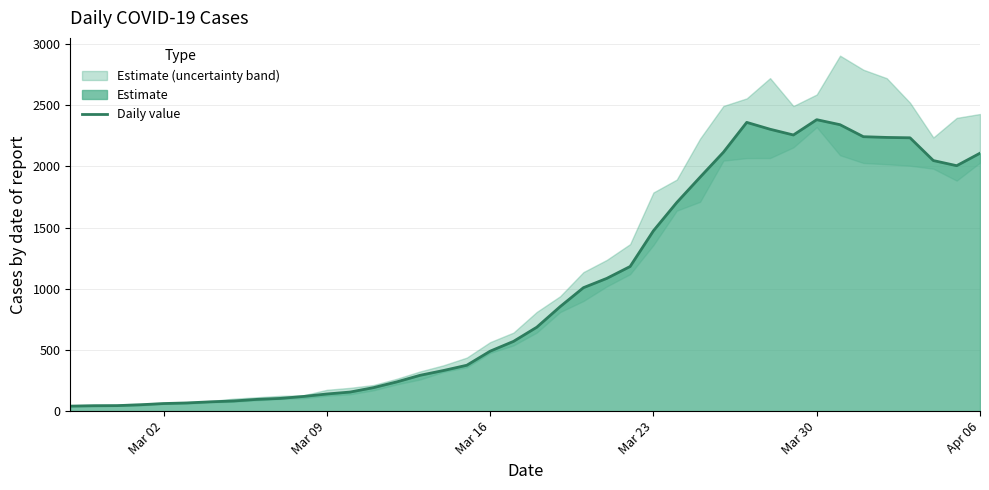

Which category has the lowest value across all series?

Mar 02